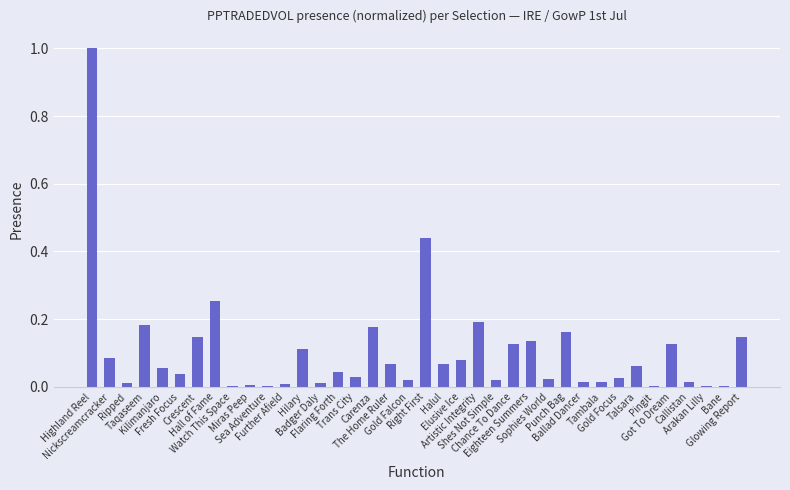

What is the maximum value shown in the chart?

1.0